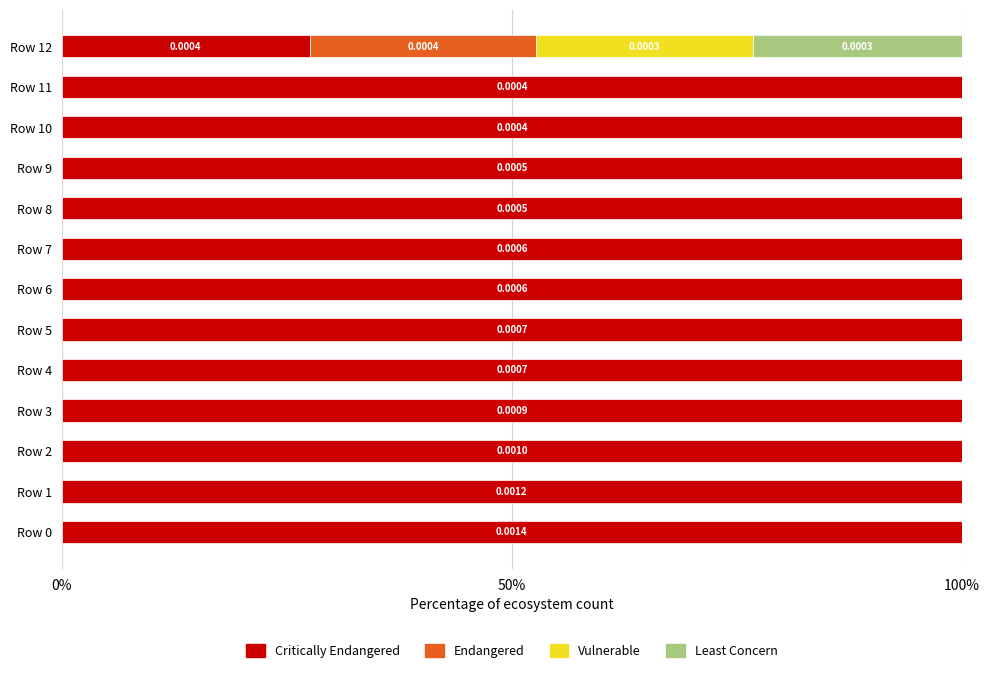

Count the number of categories in the chart.

13